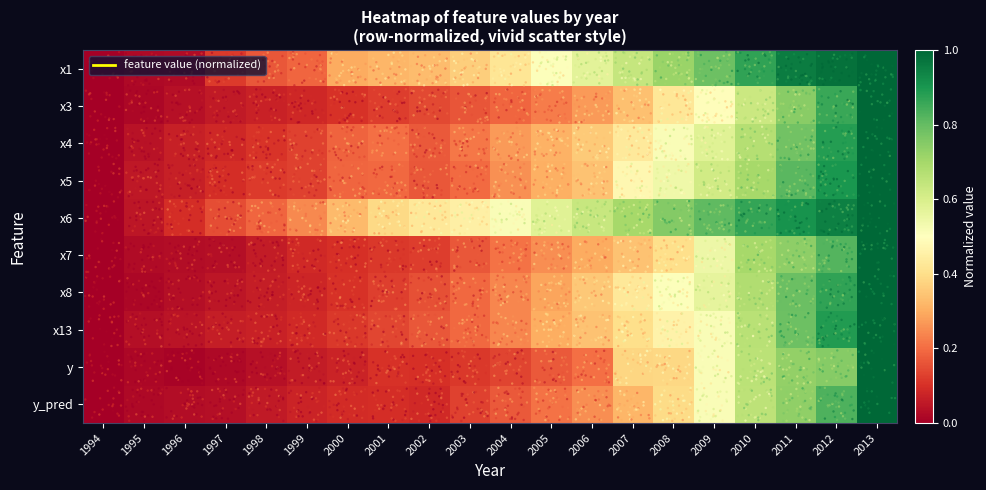

At which category is the sum across all series the highest?

2013